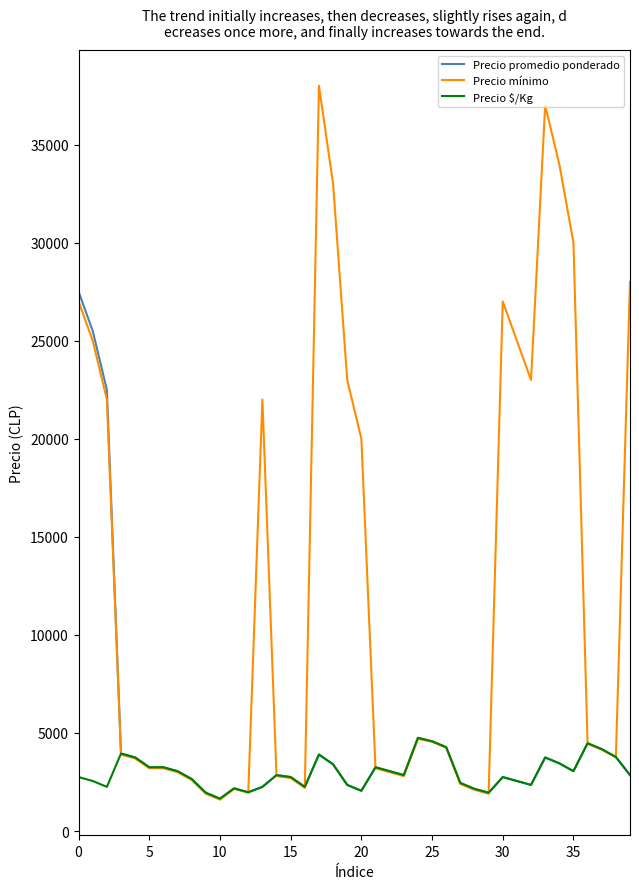

Which series has the widest spread of values?

Precio mínimo